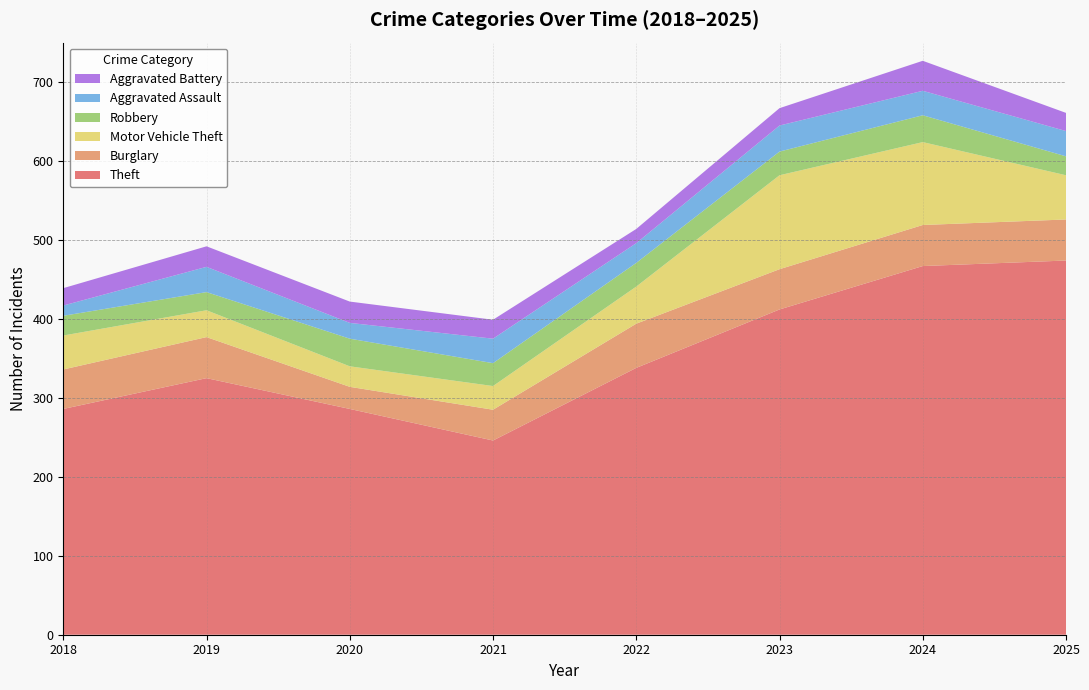

What is the highest value of the Theft series?

474